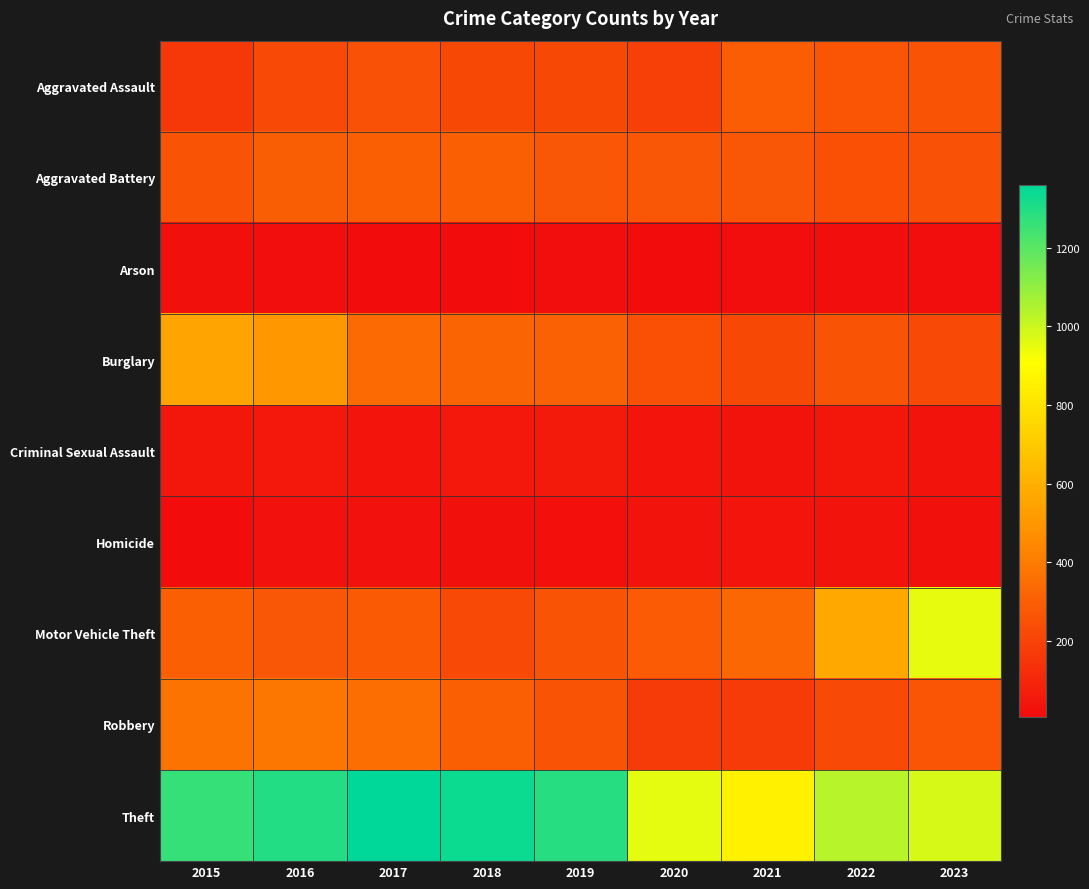

At how many categories does at least one series exceed 100?

9